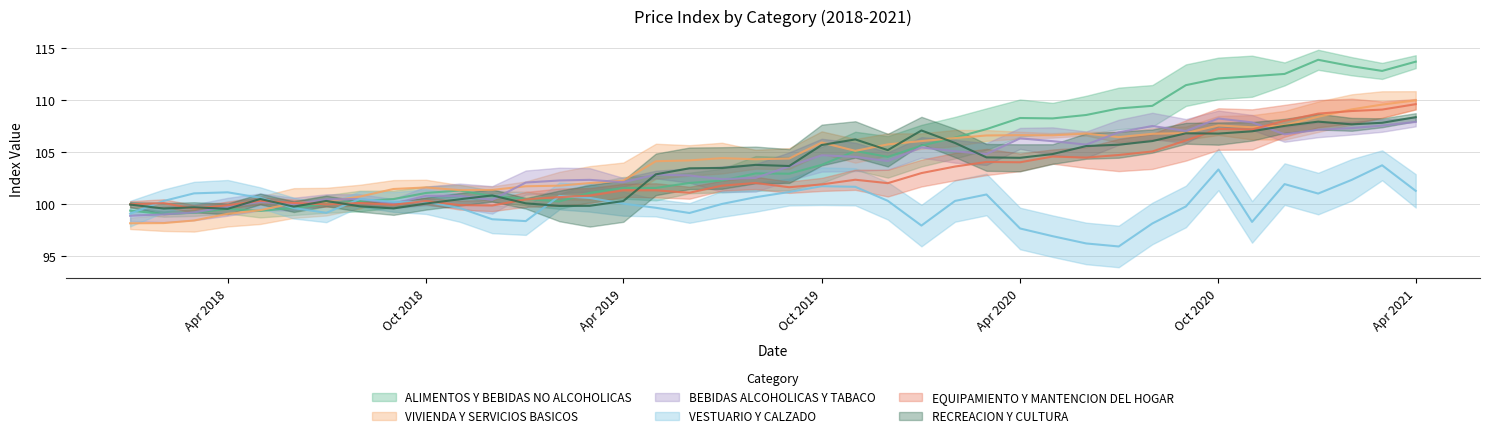

What is the label of the 38th point from the right?

01-03-2018